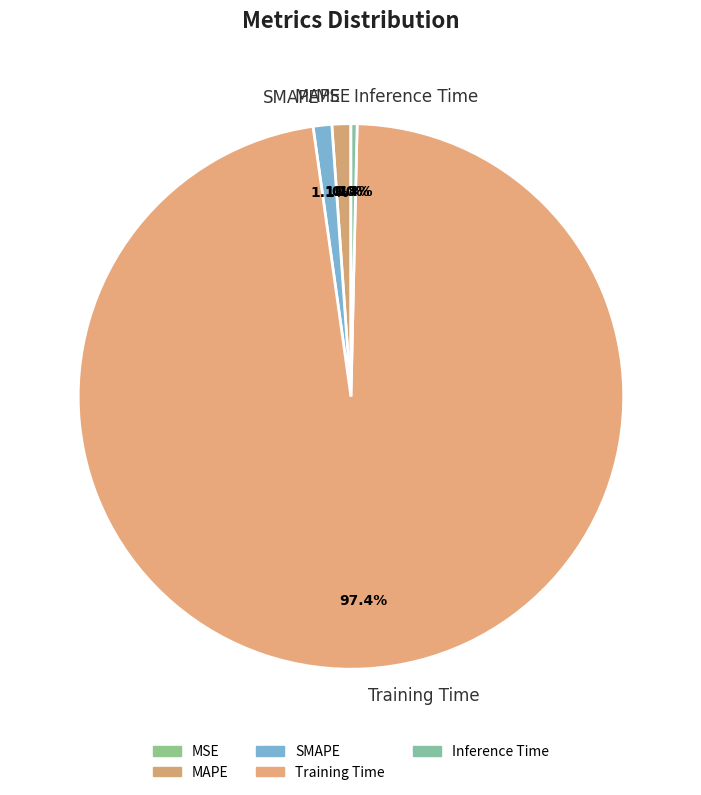

Is it true that SMAPE is 12% of the pie?

False